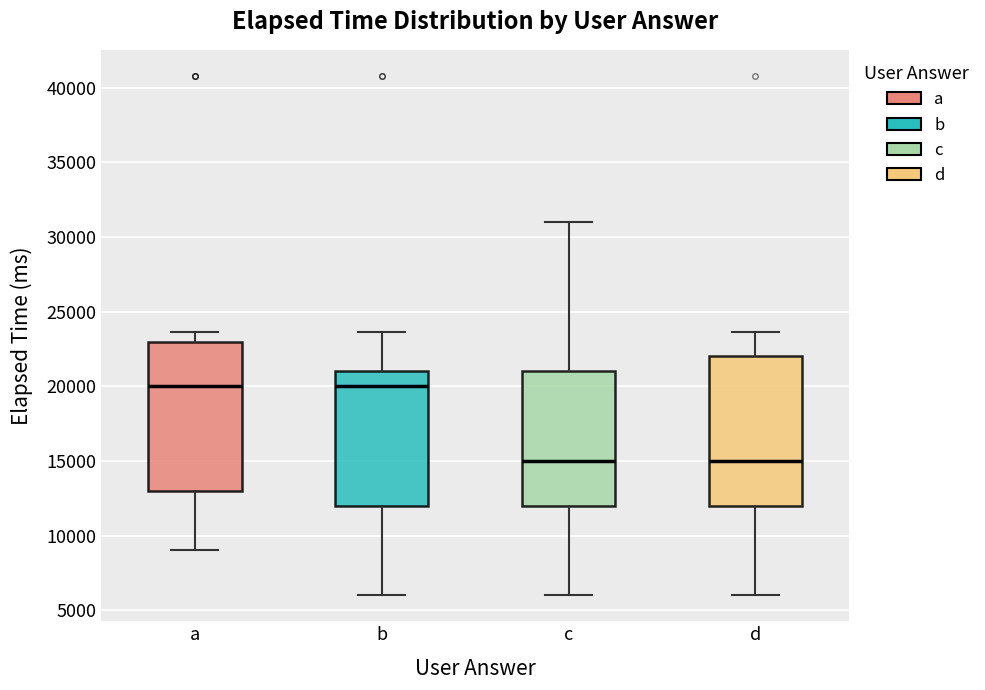

Where does the upper whisker of the box for c end on the y-axis? The values are not printed on the chart, so give them approximately, as read against the axis.

31000